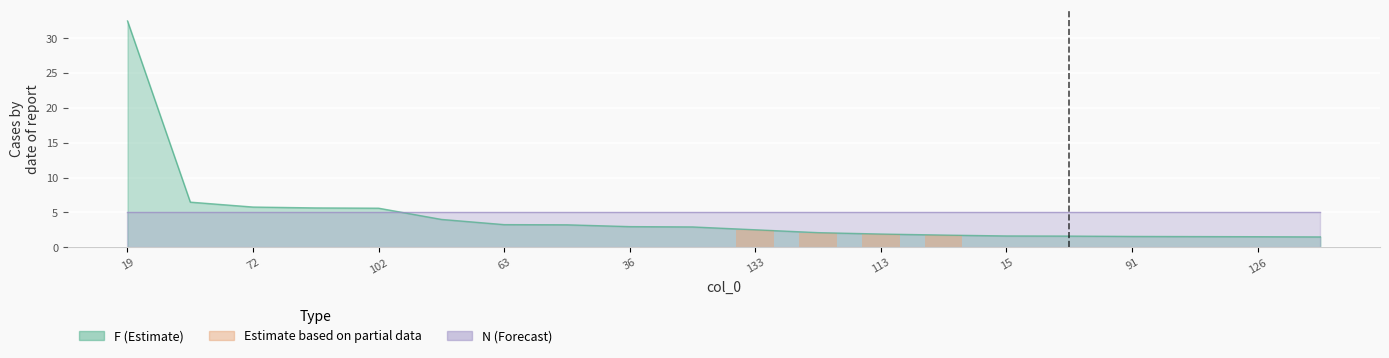

What is the minimum value shown in the chart?

1.5